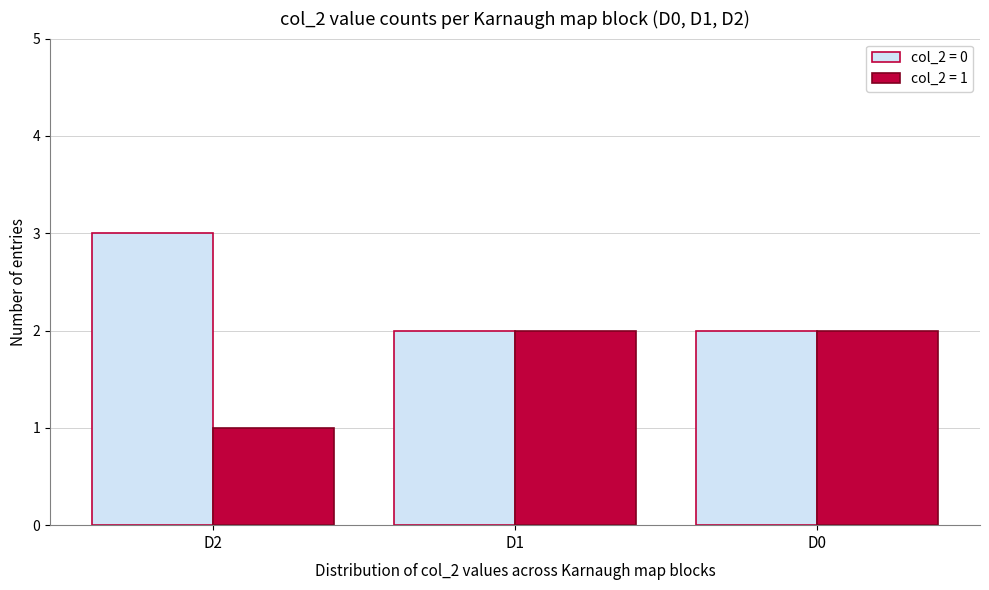

Reading left to right, extract all data points from this chart.

col_2 = 0: D2=3	D1=2	D0=2
col_2 = 1: D2=1	D1=2	D0=2